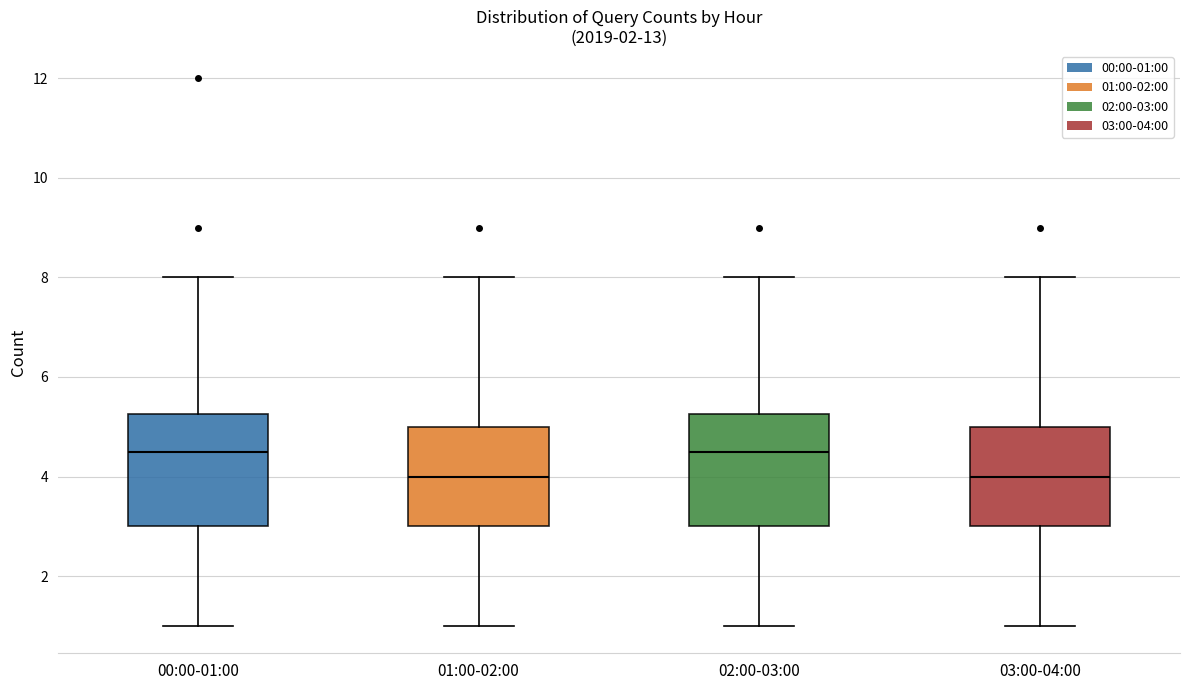

Reading left to right, read every box against the y-axis: the position of its median line, the range the box covers, and the ends of its whiskers. The values are not printed on the chart, so give them approximately, as read against the axis.

00:00-01:00: median 4.6, box 3.0 to 5.2, whiskers 1.0 to 8.0
01:00-02:00: median 4.0, box 3.0 to 5.0, whiskers 1.0 to 8.0
02:00-03:00: median 4.6, box 3.0 to 5.2, whiskers 1.0 to 8.0
03:00-04:00: median 4.0, box 3.0 to 5.0, whiskers 1.0 to 8.0